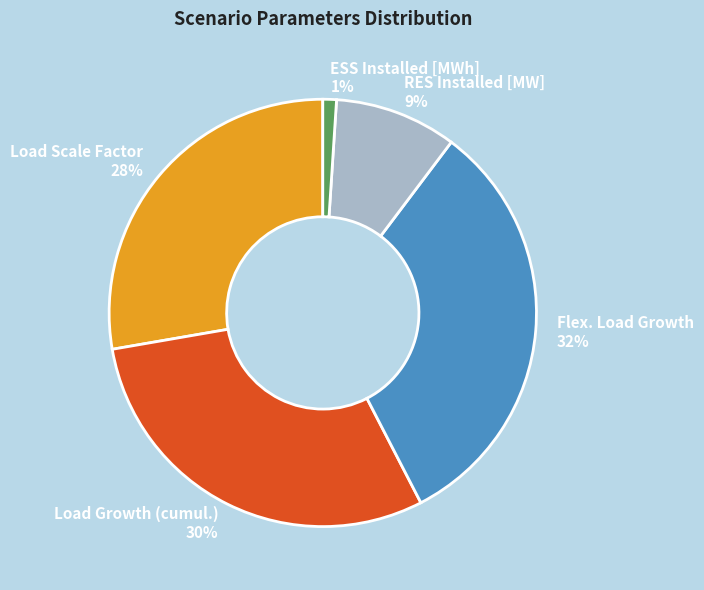

Do ESS Installed [MWh] and Load Scale Factor together represent more than half of the pie?

No